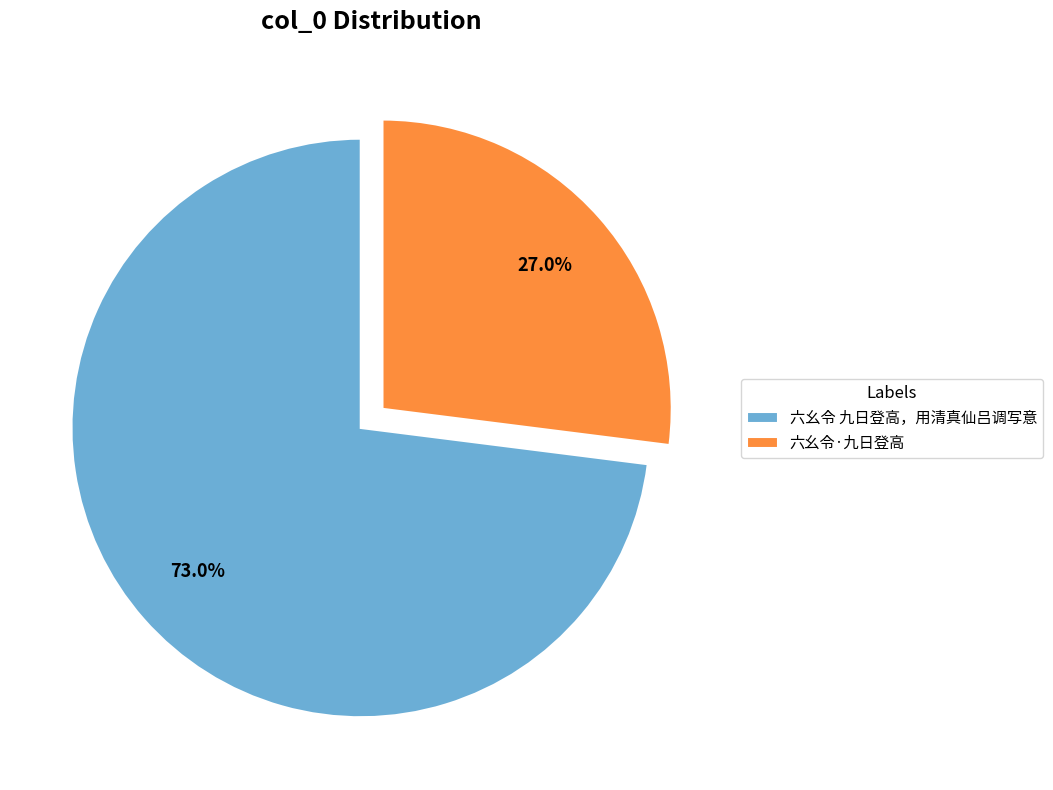

Which slice is the largest?

六幺令 九日登高，用清真仙吕调写意